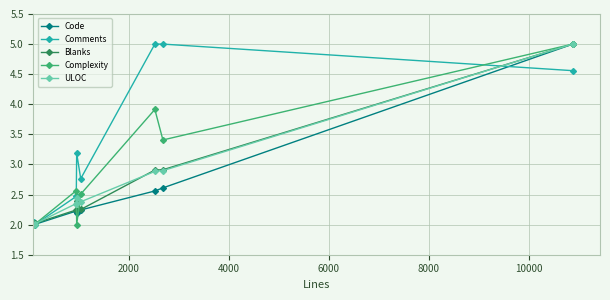

What are all the series names shown in the legend?

Code, Comments, Blanks, Complexity, ULOC